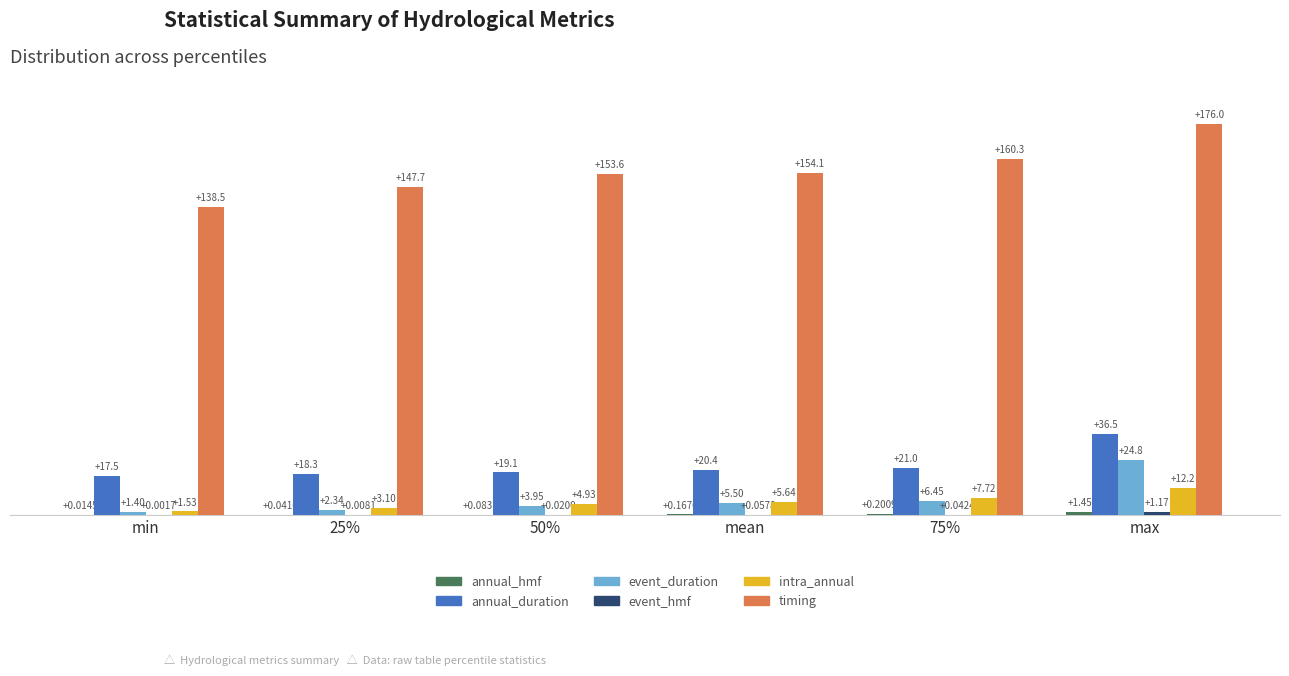

Where is timing nearest to the value 157?

mean